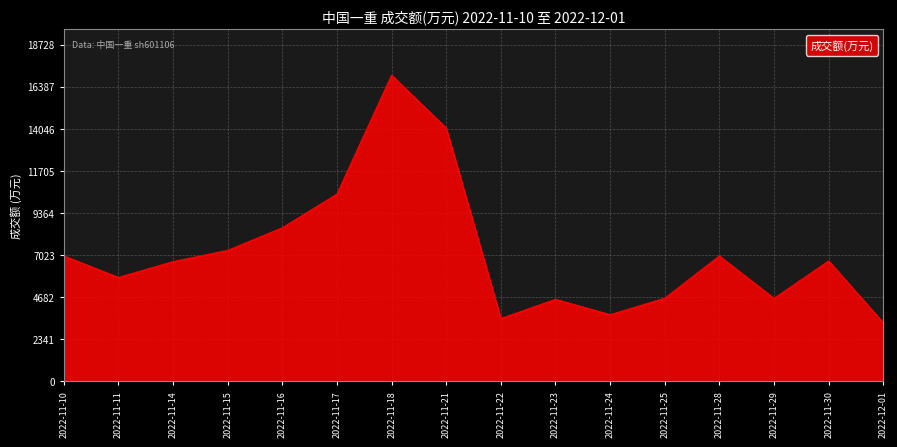

Is it true that the value at 2022-11-14 is 6643?

True